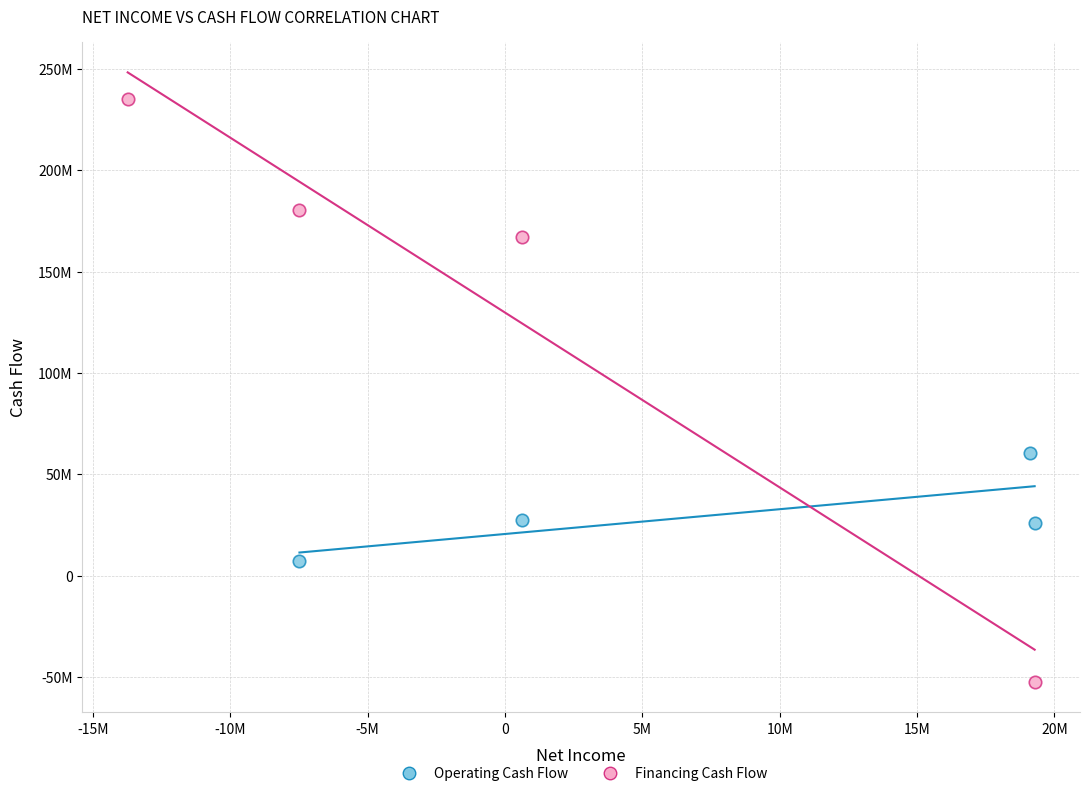

Which series has the largest Y range (max minus min)?

Financing Cash Flow